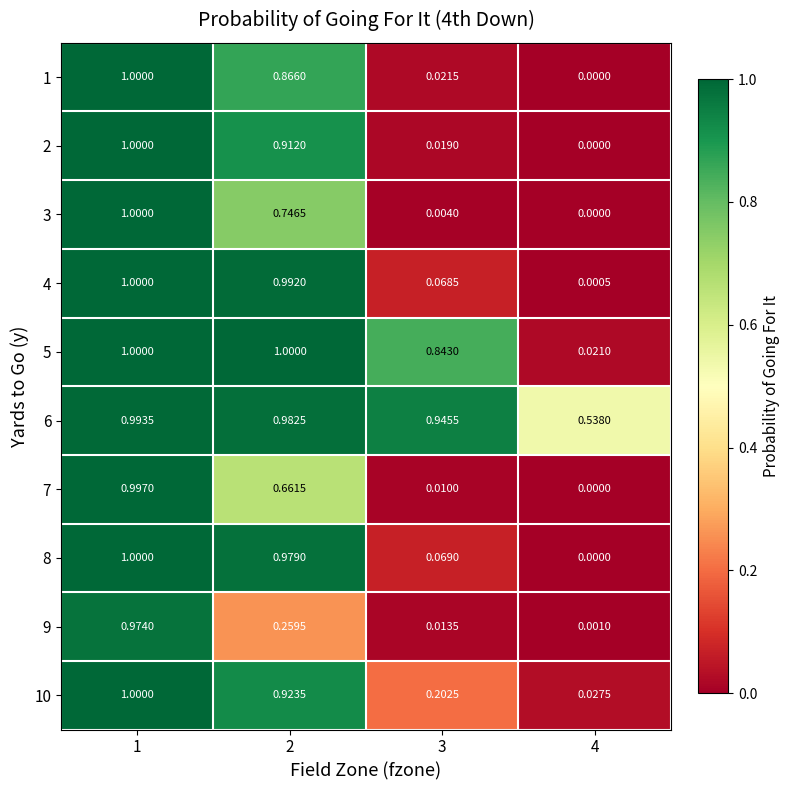

Is the value of 1 at 3 greater than the value of 7 at 1?

No